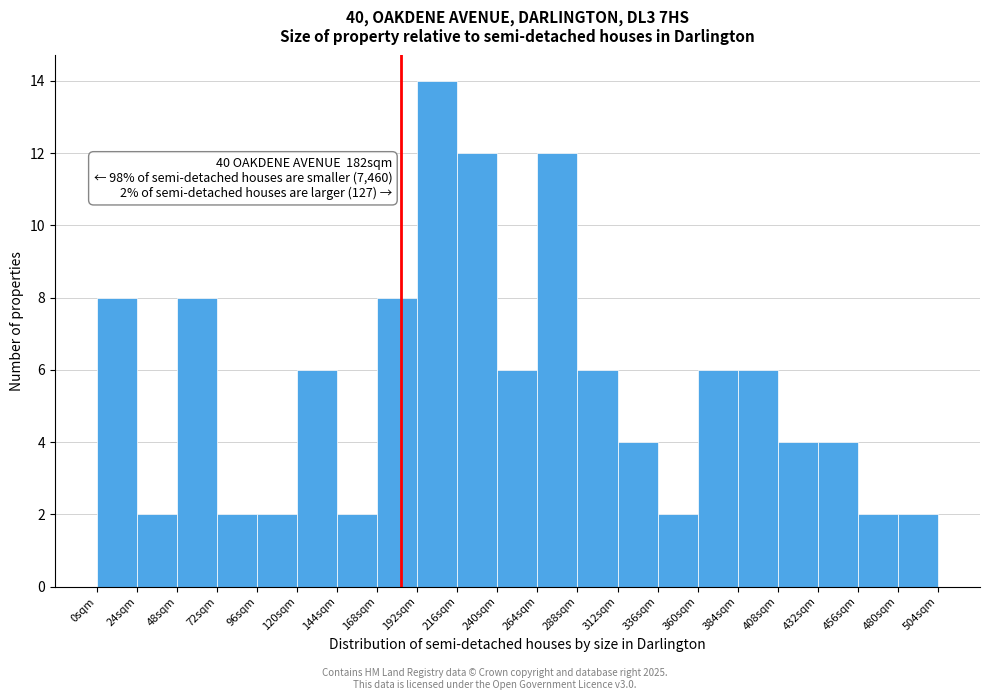

Over which range of the x-axis is the bar tallest?

192 to 216